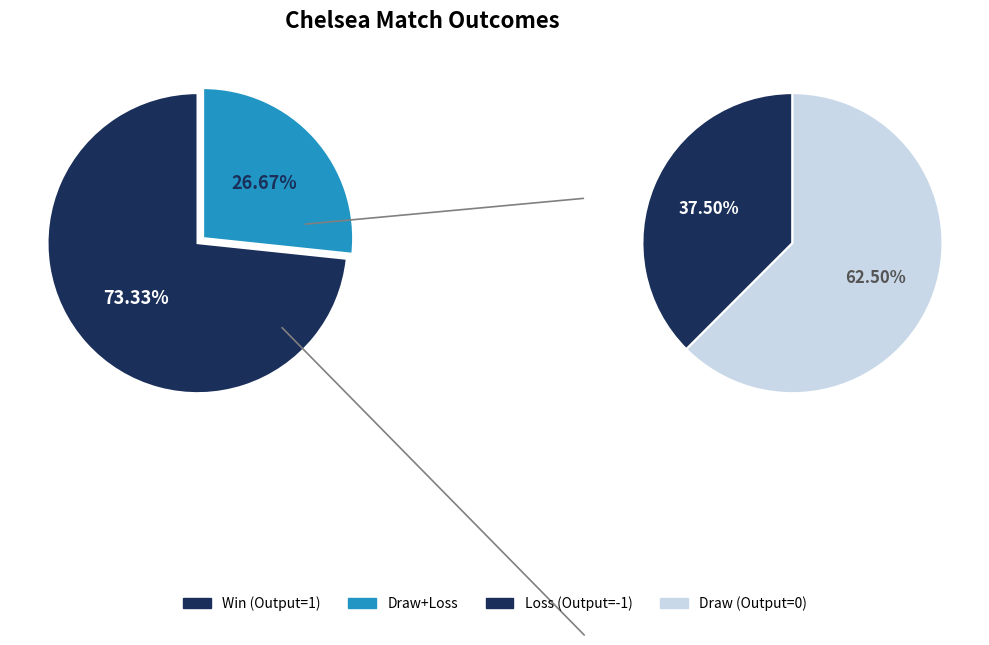

The Win (Output=1) slice represents 80% of the pie. True or false?

False